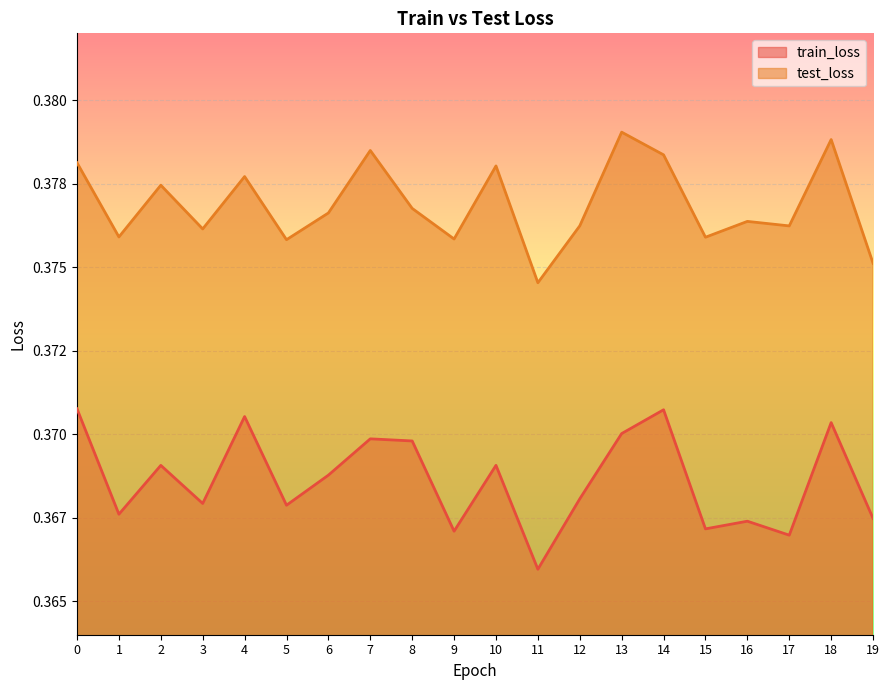

True or false: test_loss has a value of 0.2 at 14.

False